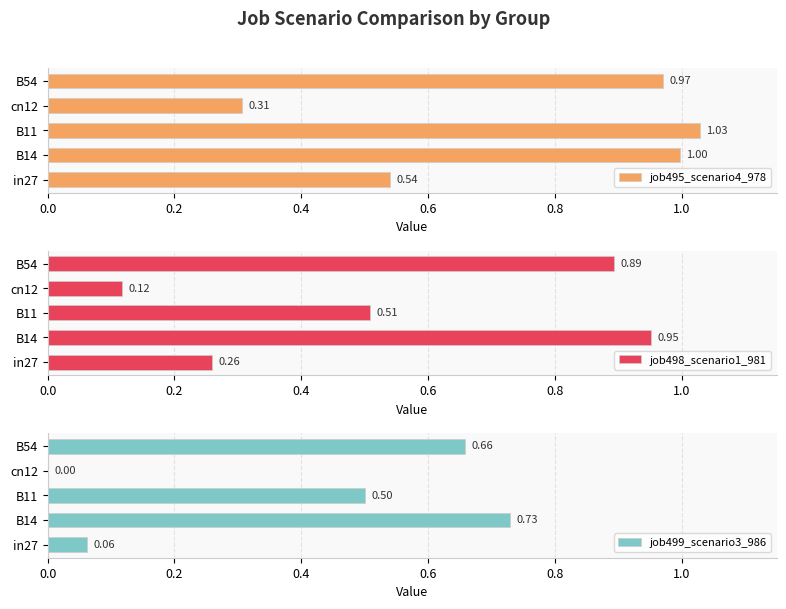

What is the maximum value for job495_scenario4_978?

1.0